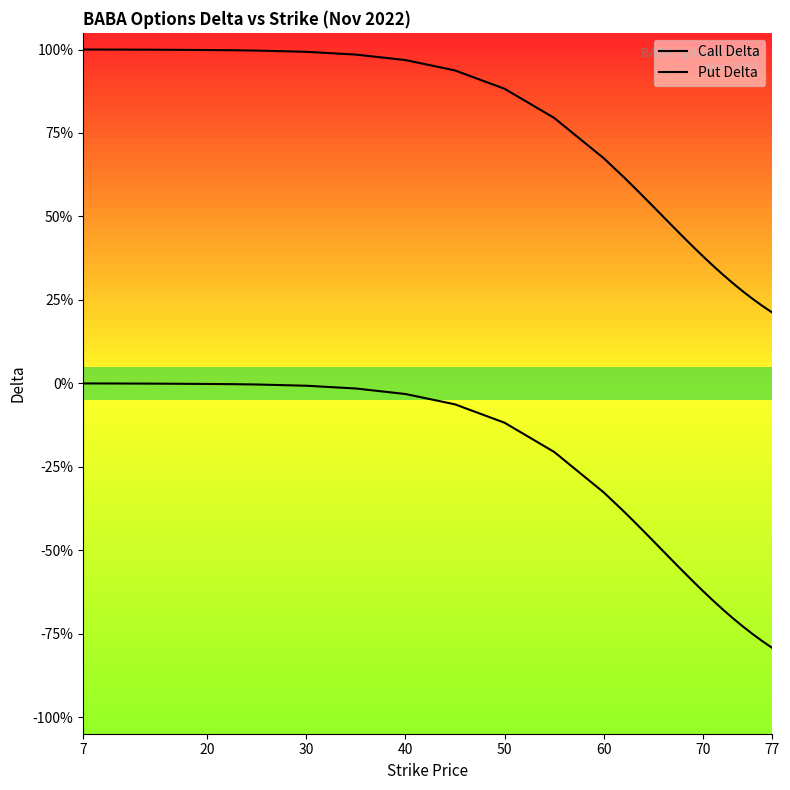

True or false: Put Delta and Call Delta cross at least once.

False